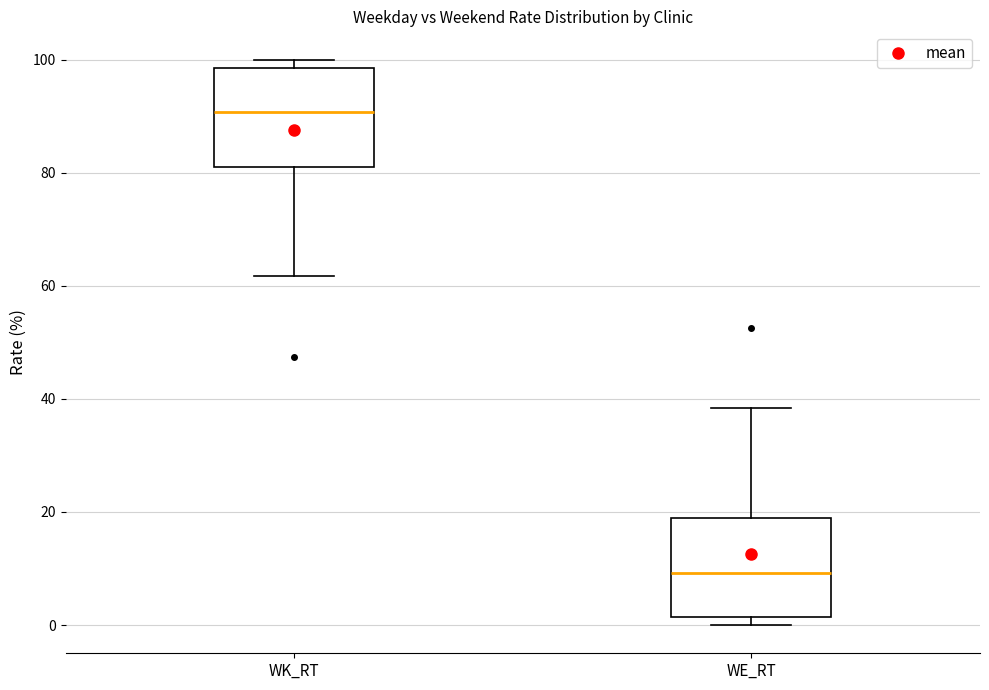

Where is the lower edge of the box for WE_RT on the y-axis? The values are not printed on the chart, so give them approximately, as read against the axis.

2